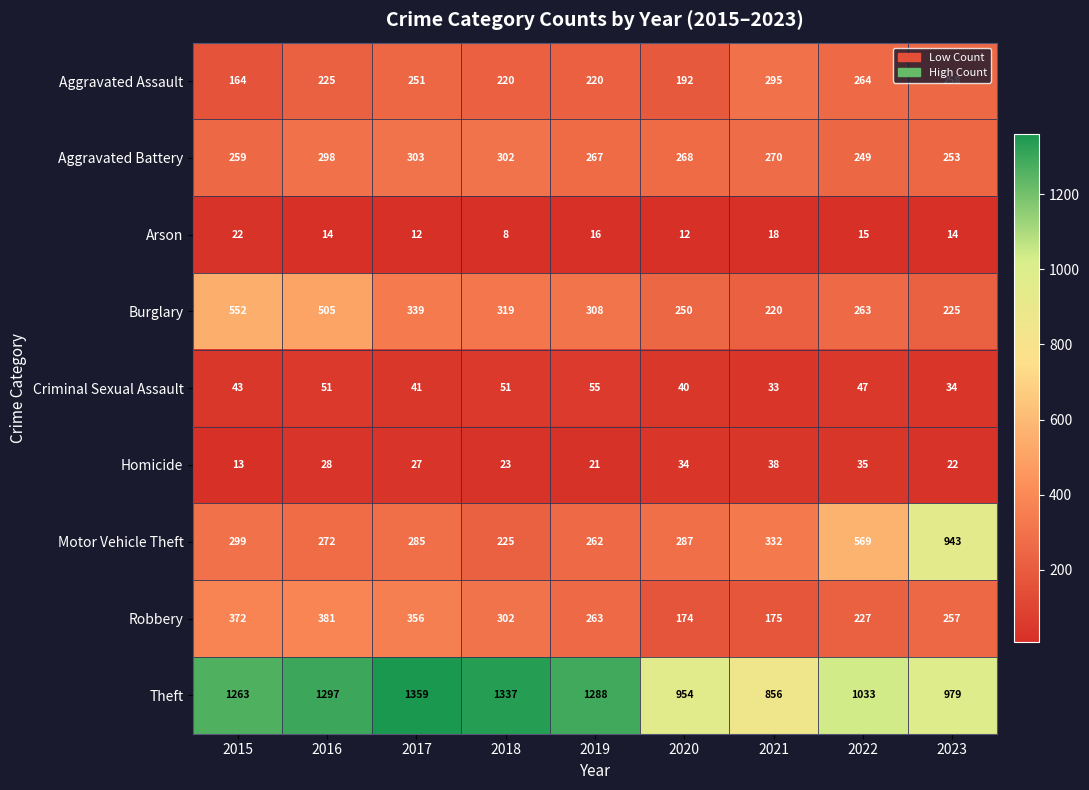

Which category has the highest value in the Motor Vehicle Theft series?

2023